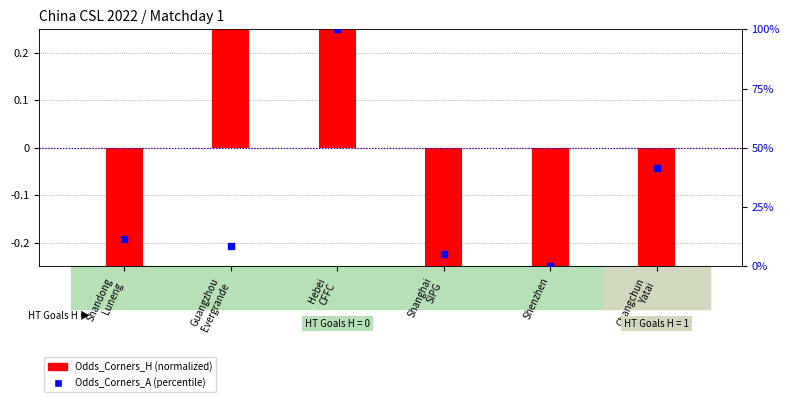

List the series in order of their peak value, lowest first.

Odds_Corners_H (norm), Odds_Corners_A (pct)